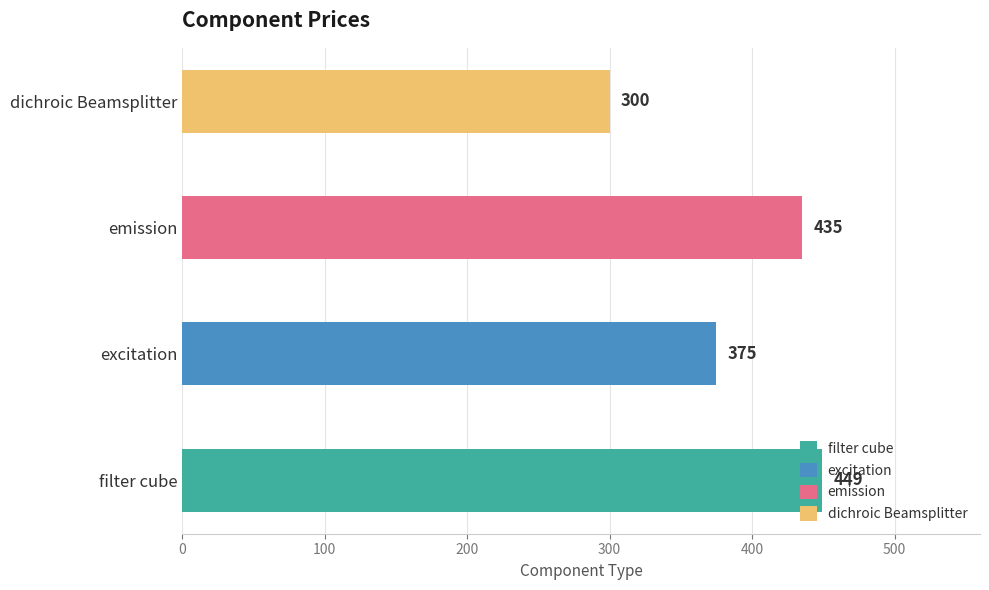

Between emission and excitation, which is larger?

emission